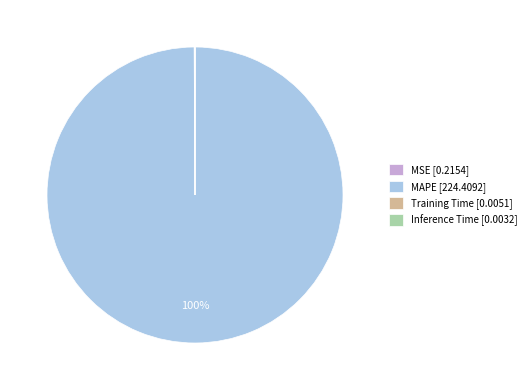

To the nearest percent, what is the difference between the largest and smallest slice percentages?

100%